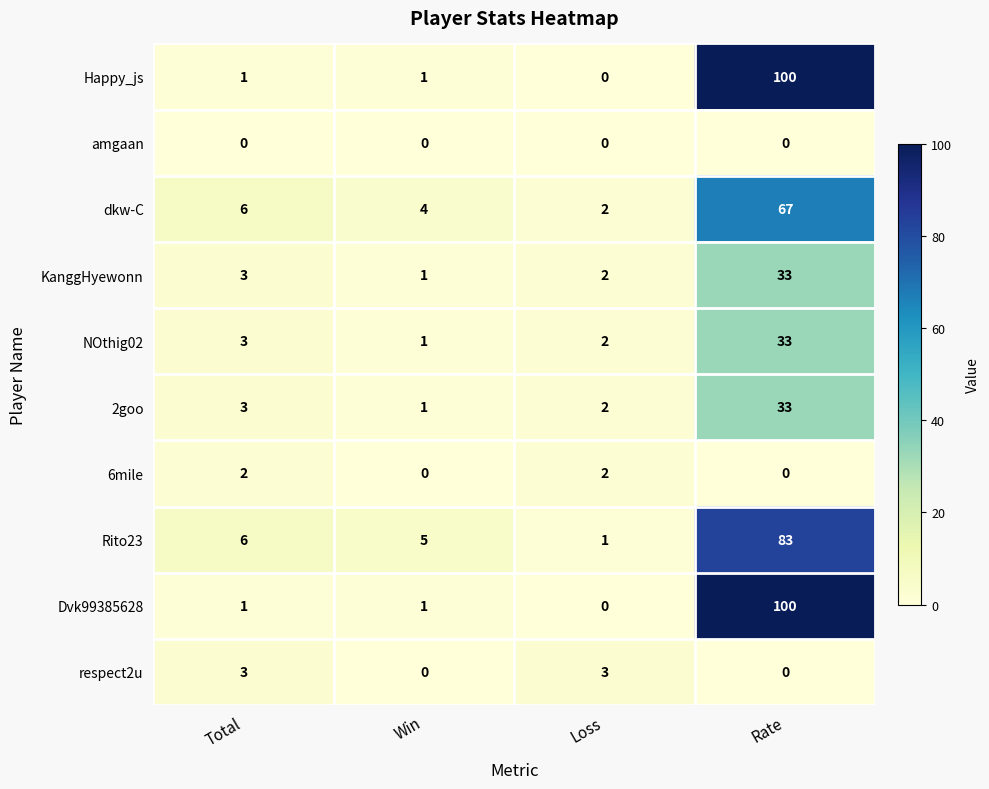

How many categories are shown in the chart?

4